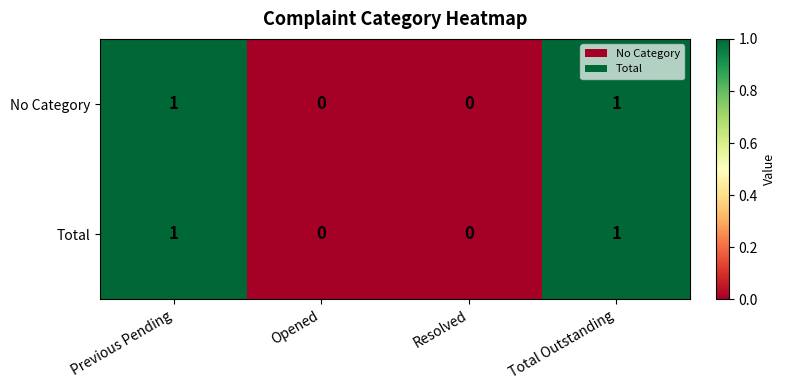

Count the number of data series in this chart.

2